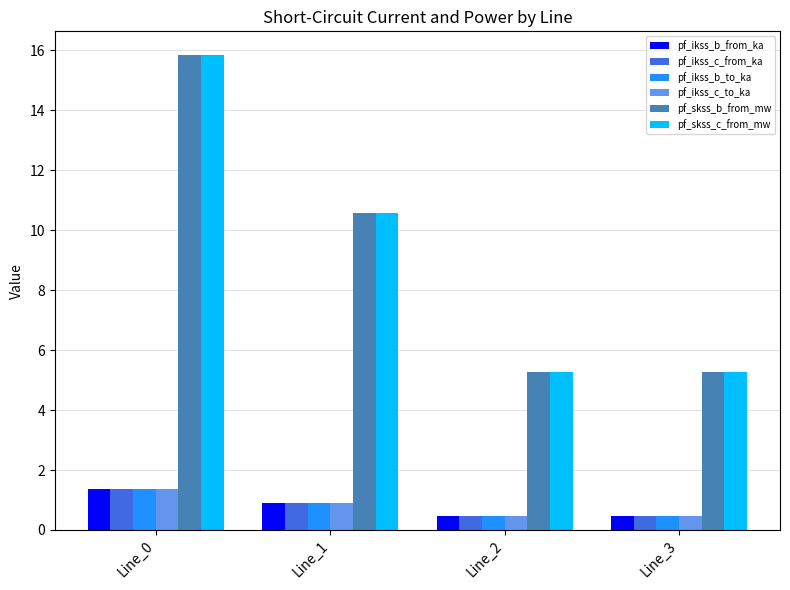

Reading right to left, what are all the values shown in this chart?

pf_ikss_b_from_ka: 0.5	0.5	0.9	1.4
pf_ikss_c_from_ka: 0.5	0.5	0.9	1.4
pf_ikss_b_to_ka: 0.5	0.5	0.9	1.4
pf_ikss_c_to_ka: 0.5	0.5	0.9	1.4
pf_skss_b_from_mw: 5.3	5.3	10.6	15.8
pf_skss_c_from_mw: 5.3	5.3	10.6	15.8